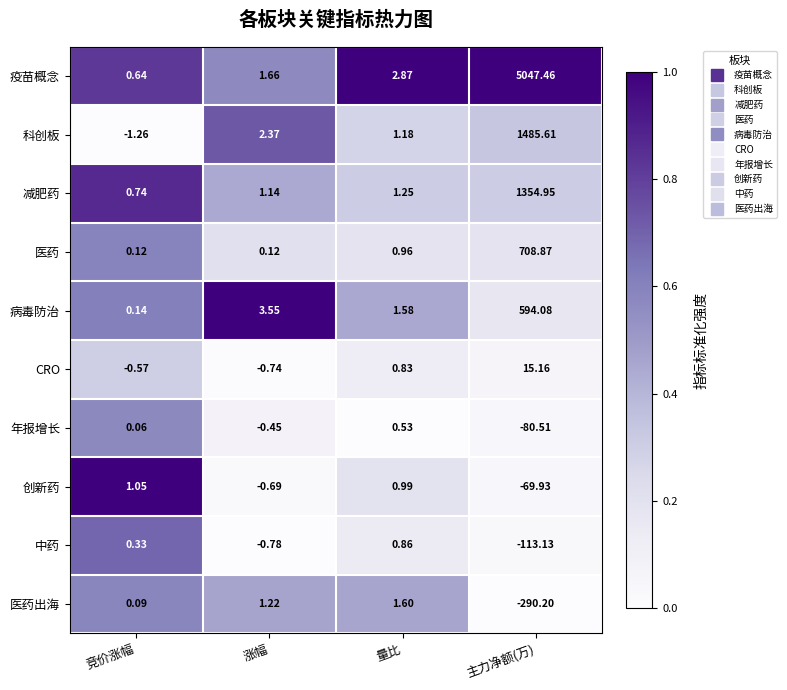

Count the number of categories in the chart.

4